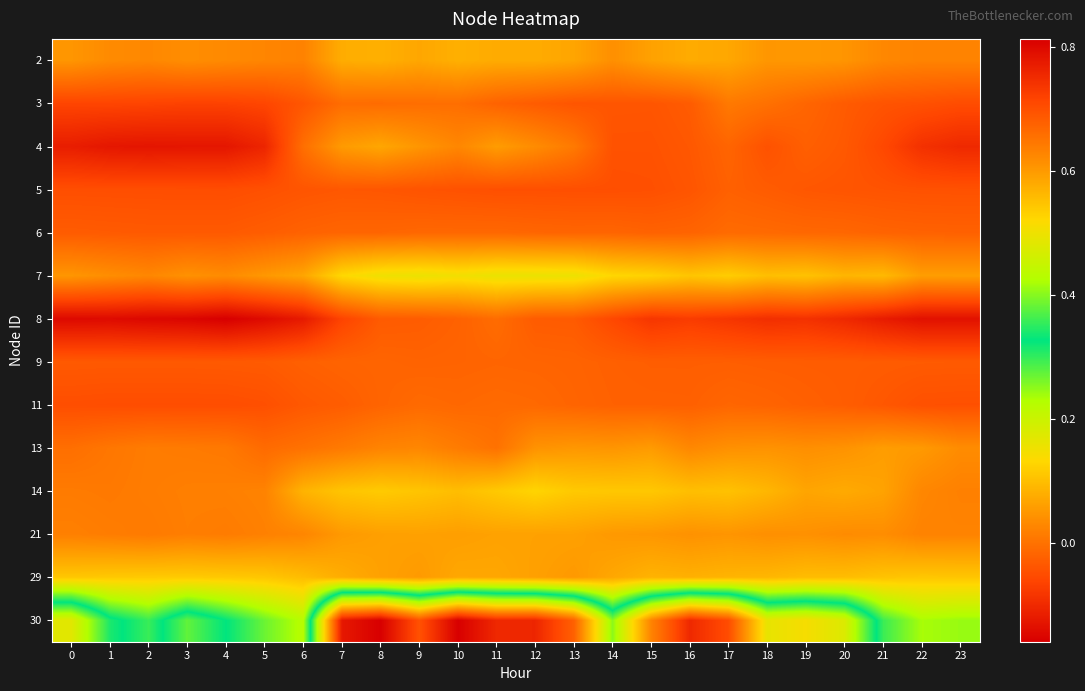

At 3, list the series in order from smallest to largest.

8, 4, 3, 11, 5, 9, 6, 13, 21, 14, 2, 7, 29, 30